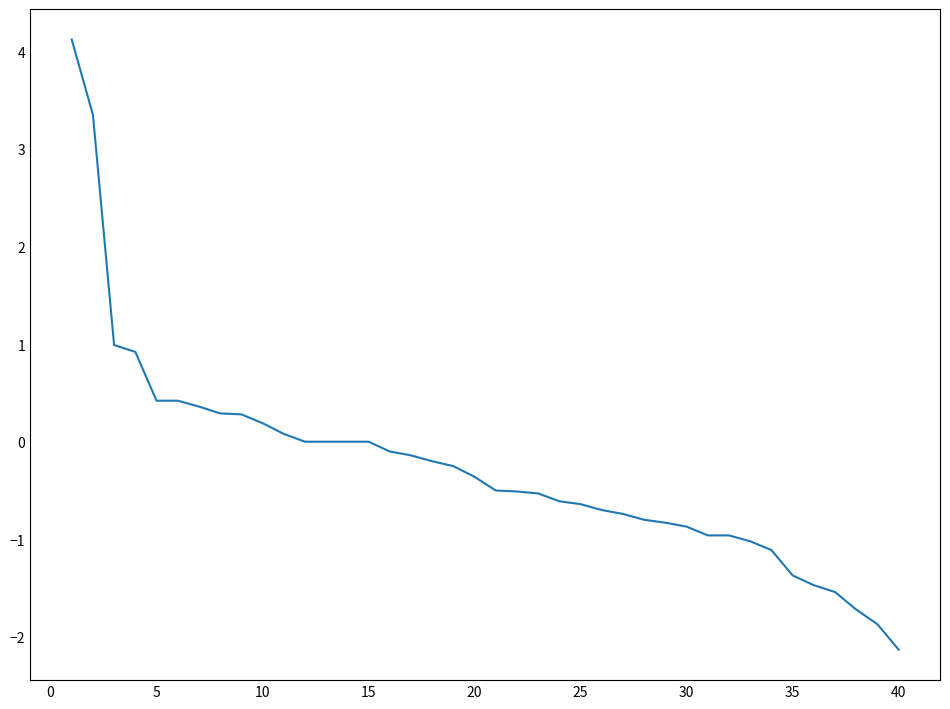

What is the greatest value displayed?

4.1